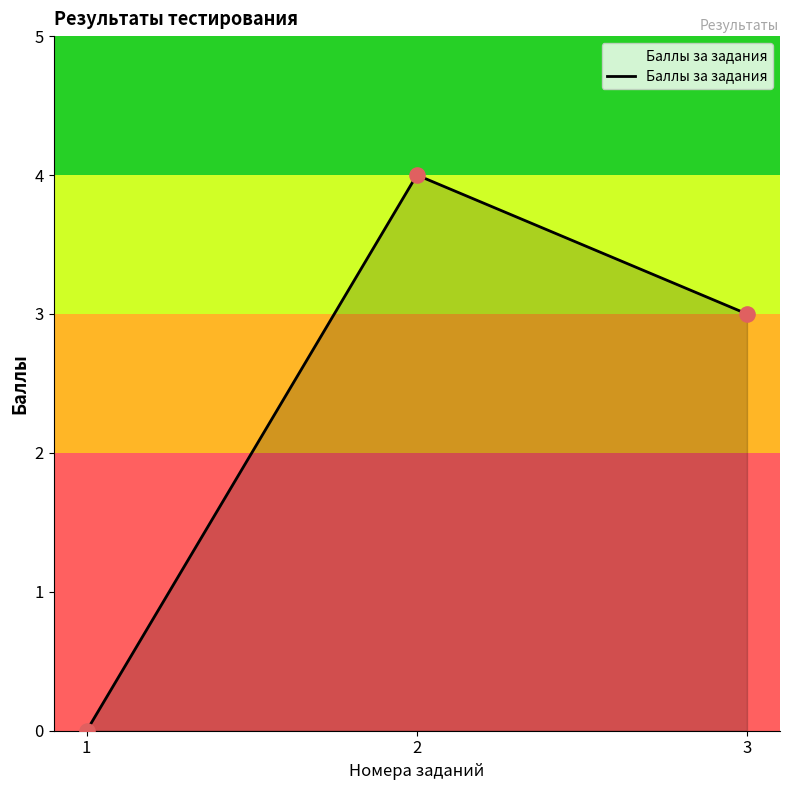

What is the change in value from 2 to 3?

-1